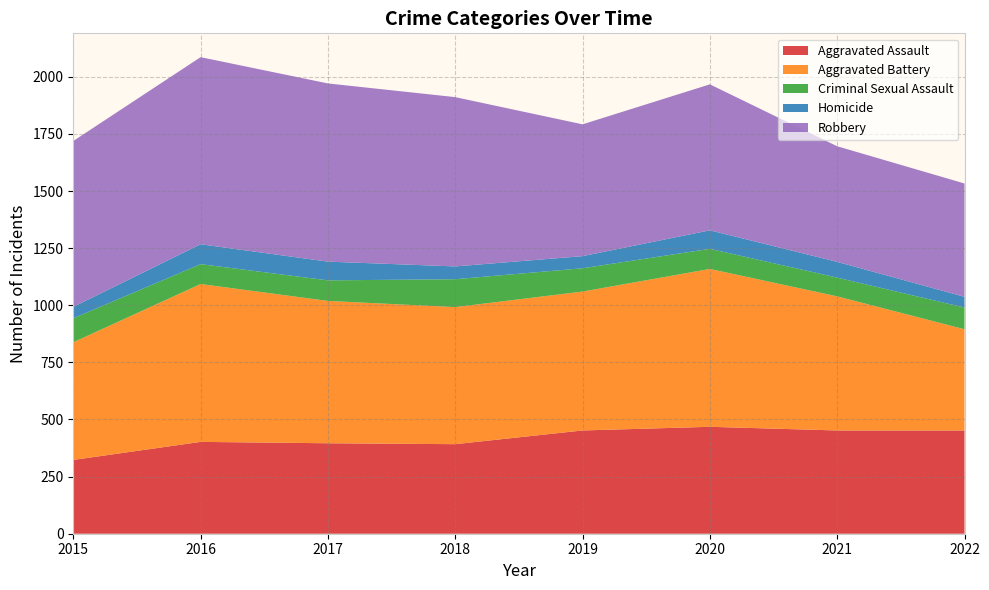

Reading right to left, transcribe all the data shown in this chart.

Aggravated Assault: 2022=452	2021=452	2020=468	2019=452	2018=392	2017=396	2016=402	2015=323
Aggravated Battery: 2022=443	2021=587	2020=691	2019=608	2018=600	2017=623	2016=691	2015=515
Criminal Sexual Assault: 2022=95	2021=82	2020=88	2019=102	2018=122	2017=90	2016=87	2015=105
Homicide: 2022=47	2021=69	2020=81	2019=53	2018=56	2017=82	2016=87	2015=50
Robbery: 2022=496	2021=506	2020=639	2019=577	2018=741	2017=780	2016=819	2015=726